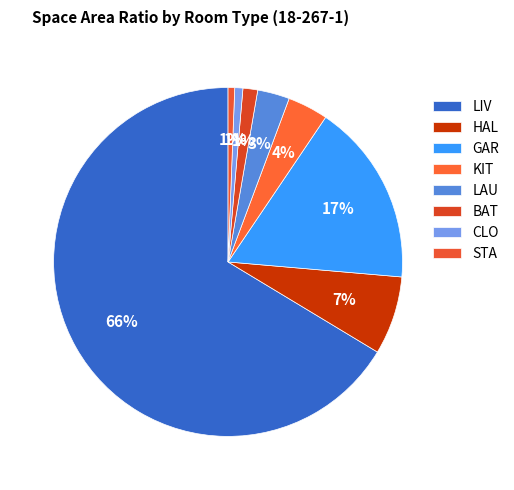

To the nearest percent, what is the difference between the largest and smallest slice percentages?

66%